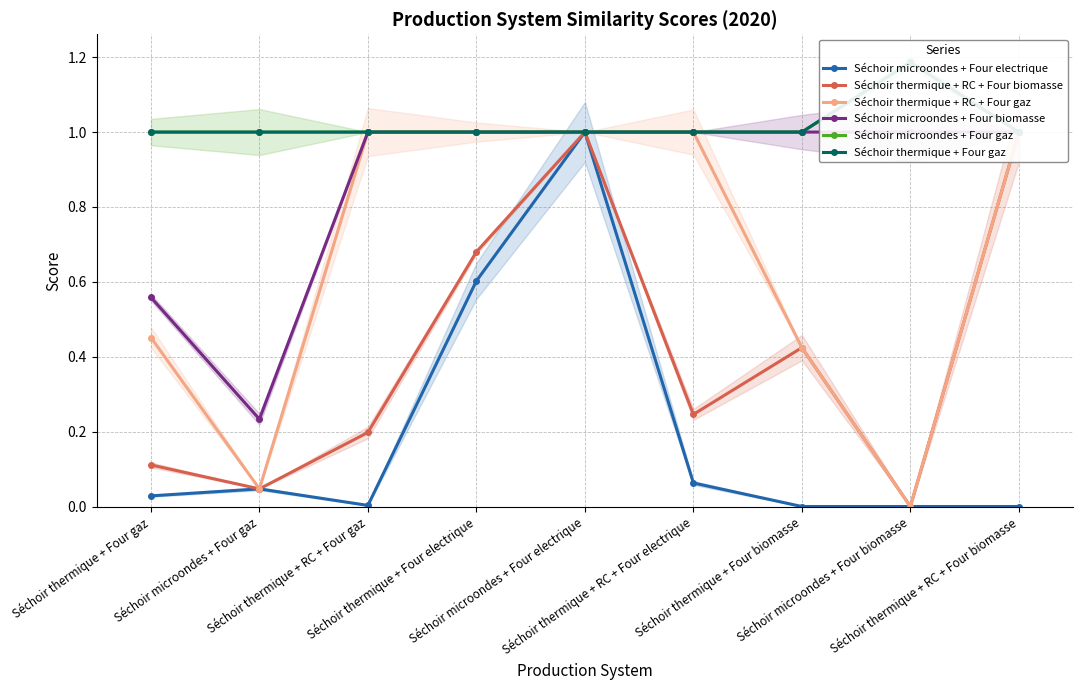

What is the difference between the maximum and minimum values in the Séchoir microondes + Four gaz series?

0.2